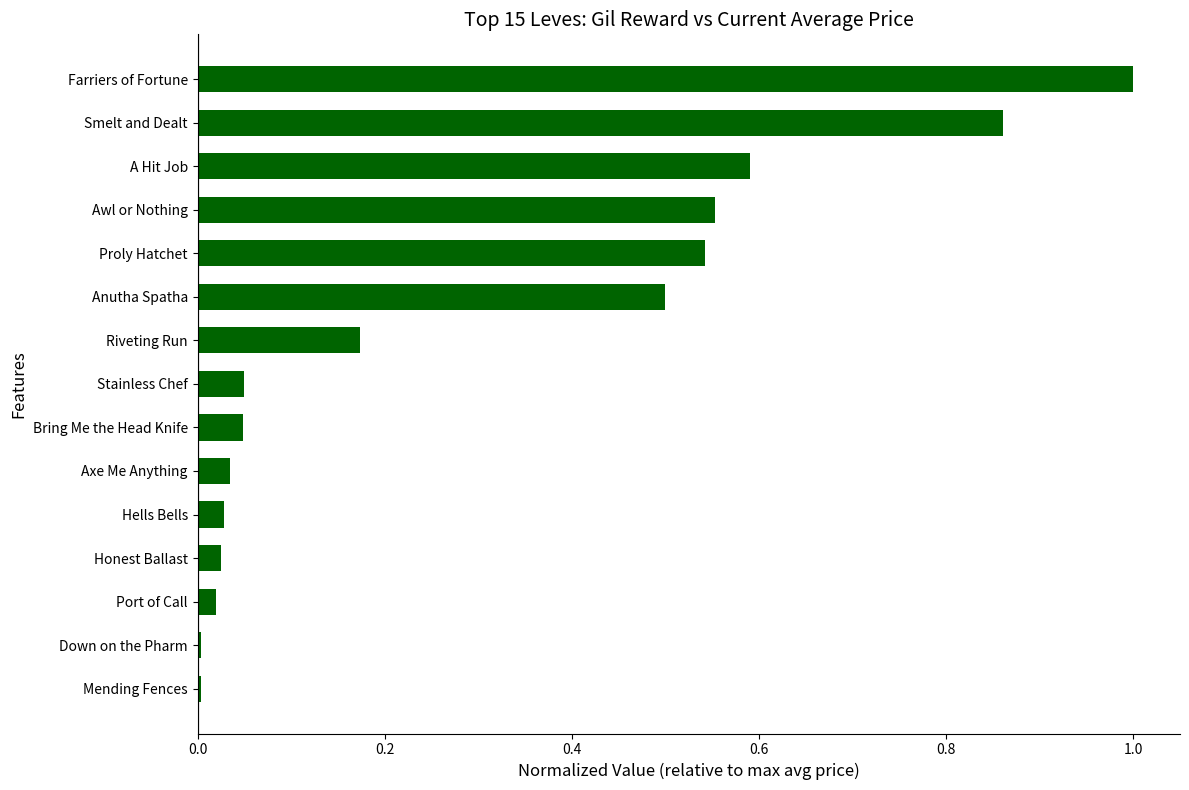

What is the greatest value displayed?

1.0